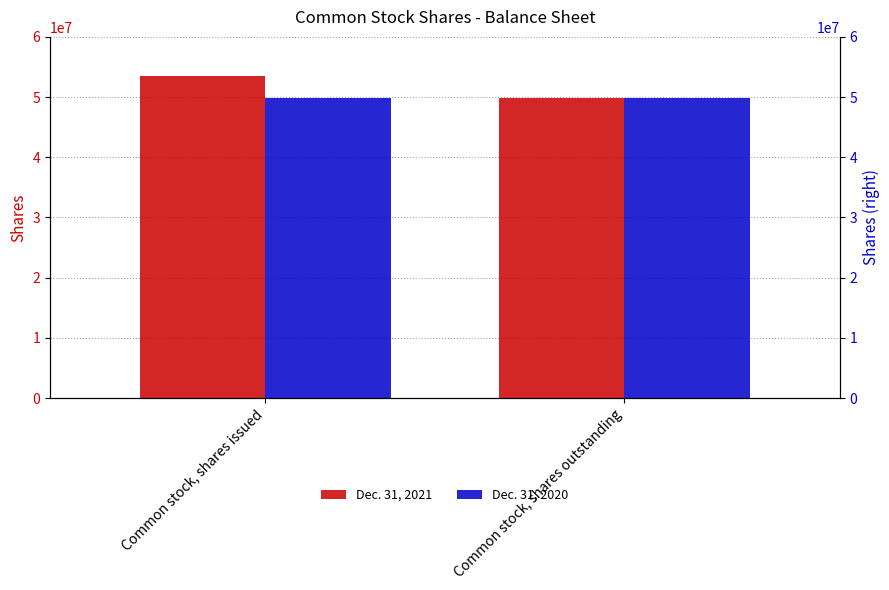

List the series in order of their overall mean, highest first.

Dec. 31, 2021, Dec. 31, 2020